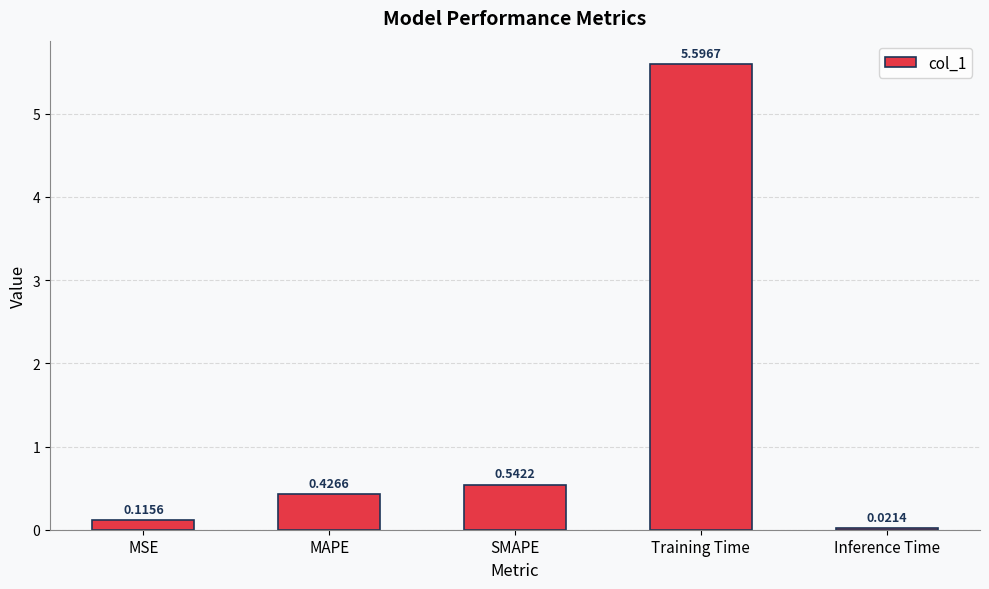

Rank the categories by value from highest to lowest.

Training Time, SMAPE, MAPE, MSE, Inference Time